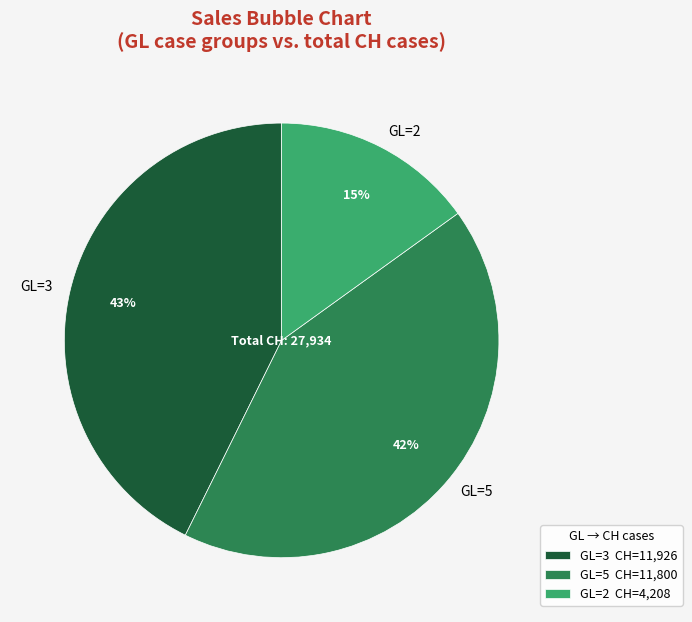

Does GL=5 account for over 50% of the chart?

No